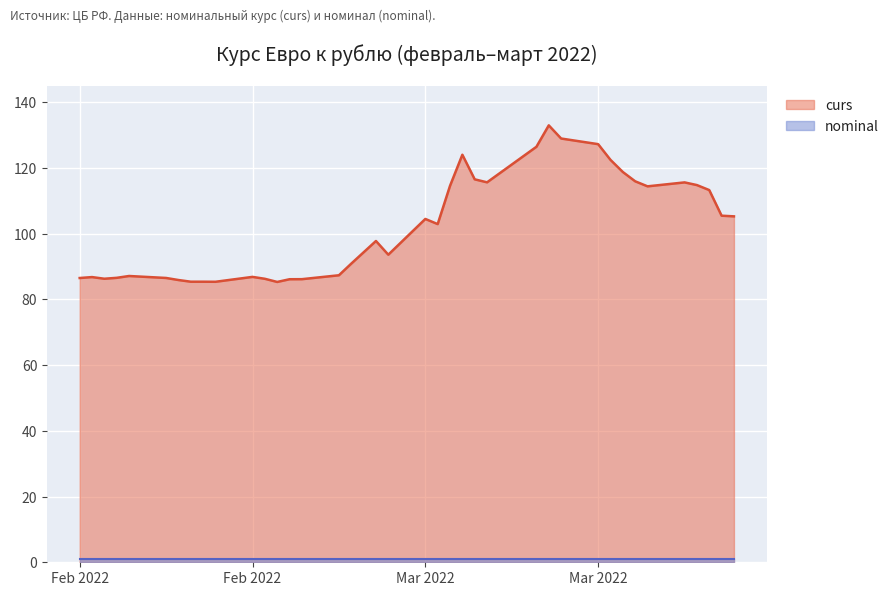

Does the chart display data point markers on the line(s)?

No